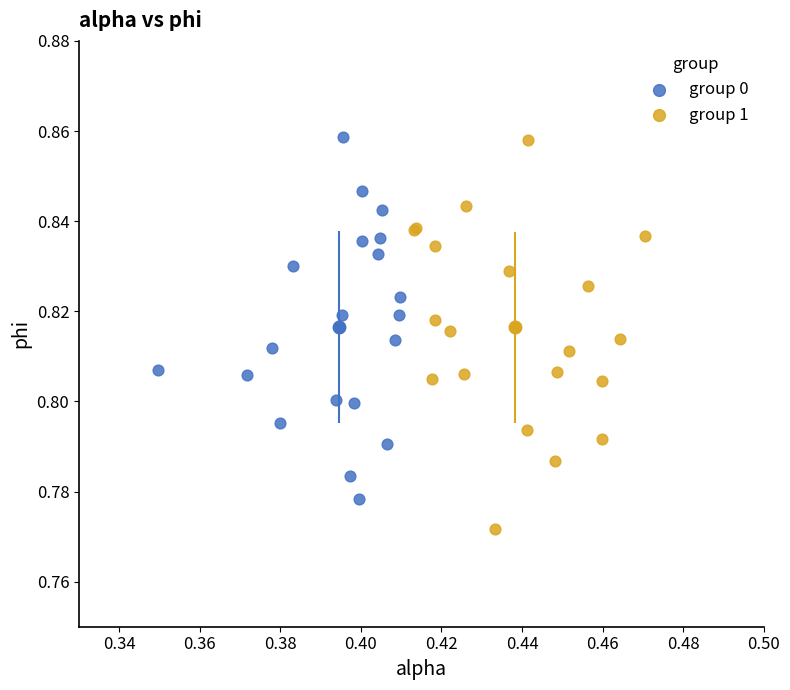

Which series reaches the minimum Y coordinate?

group 1